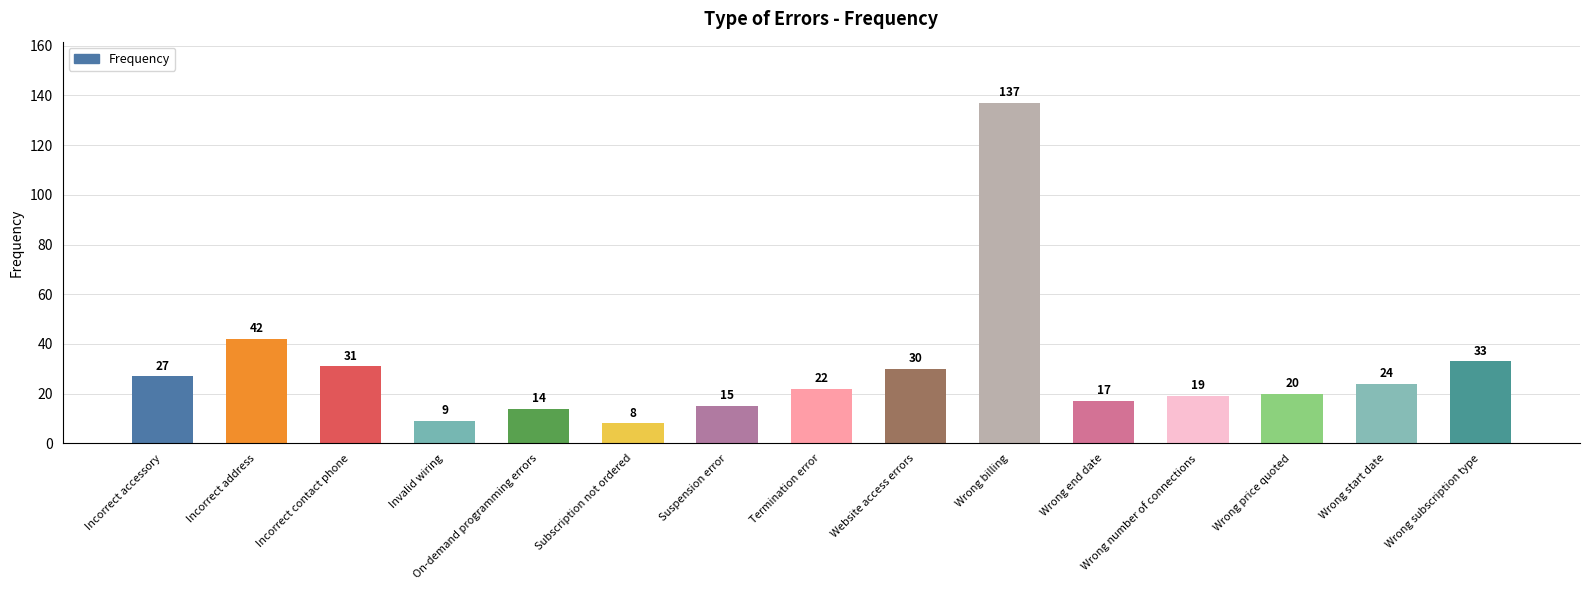

True or false: the data shows 15 at Wrong start date.

False